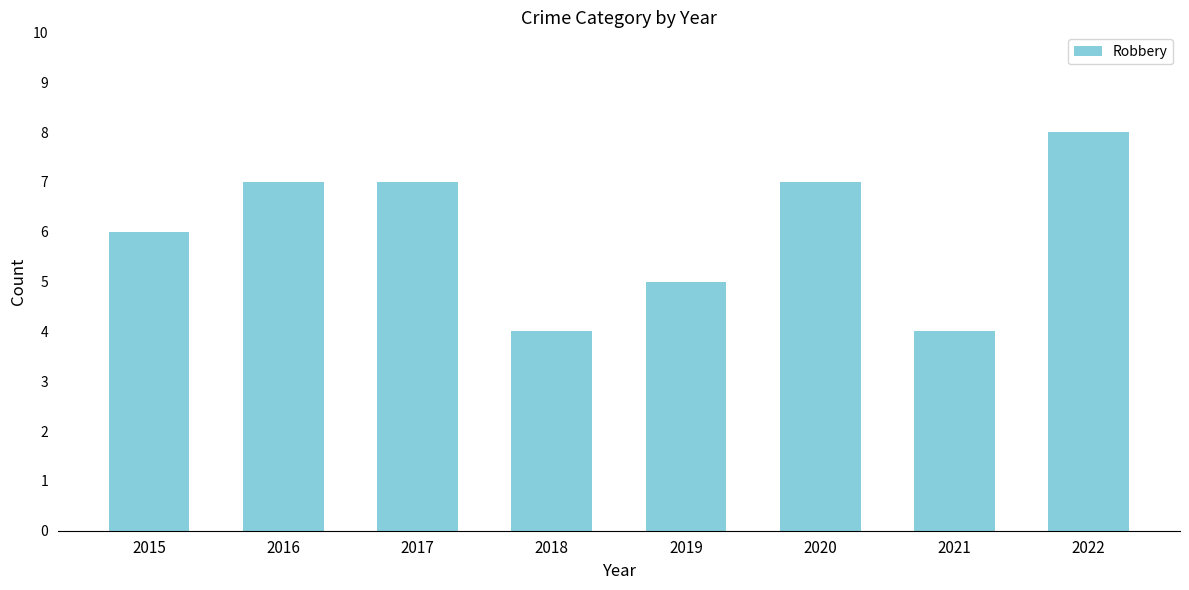

What is the sum of all values?

48